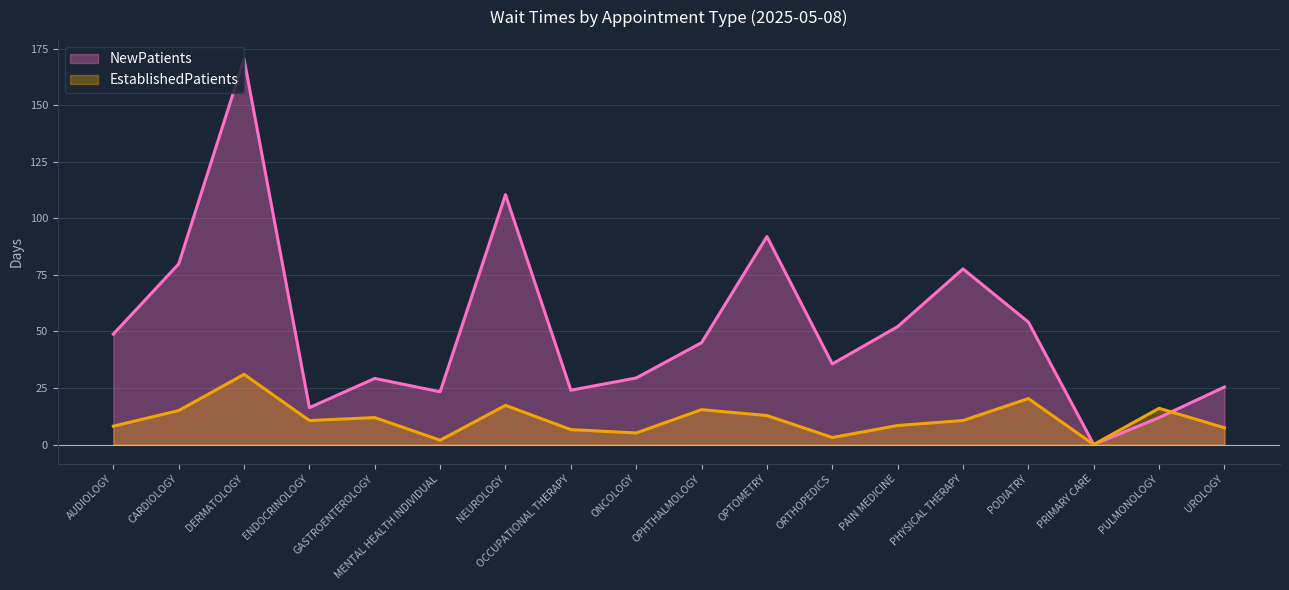

What are all the series names shown in the legend?

NewPatients, EstablishedPatients